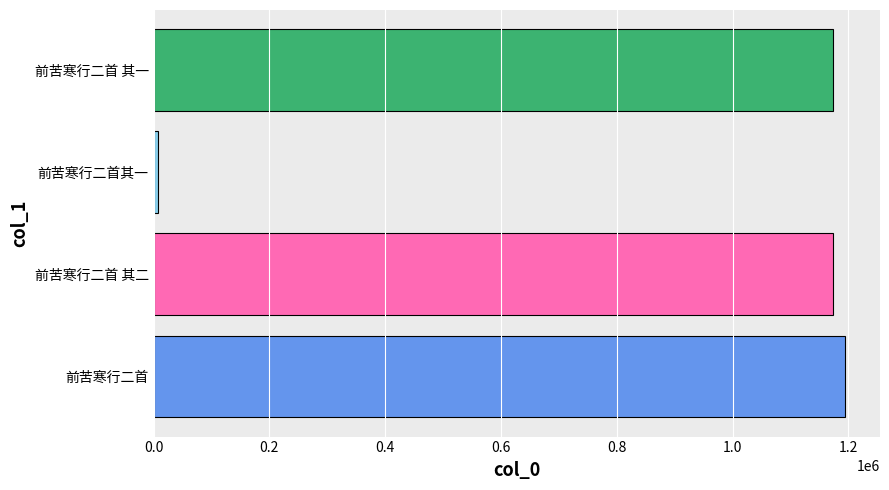

The chart shows a value of 1173818 at 前苦寒行二首 其一. True or false?

True